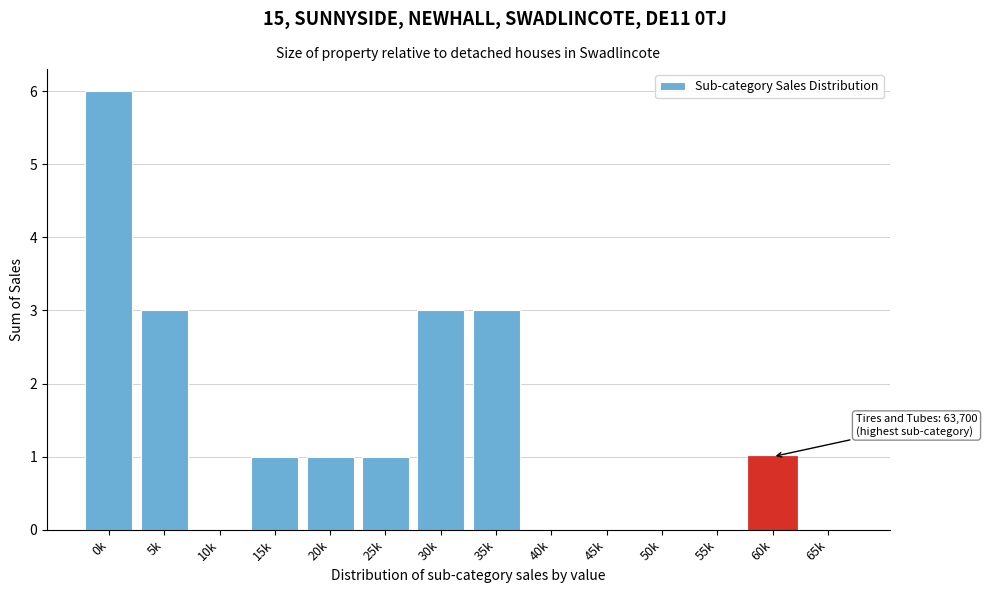

Reading left to right, list all the values displayed in this chart.

0k=6	5k=3	10k=0	15k=1	20k=1	25k=1	30k=3	35k=3	40k=0	45k=0	50k=0	55k=0	60k=1	65k=0